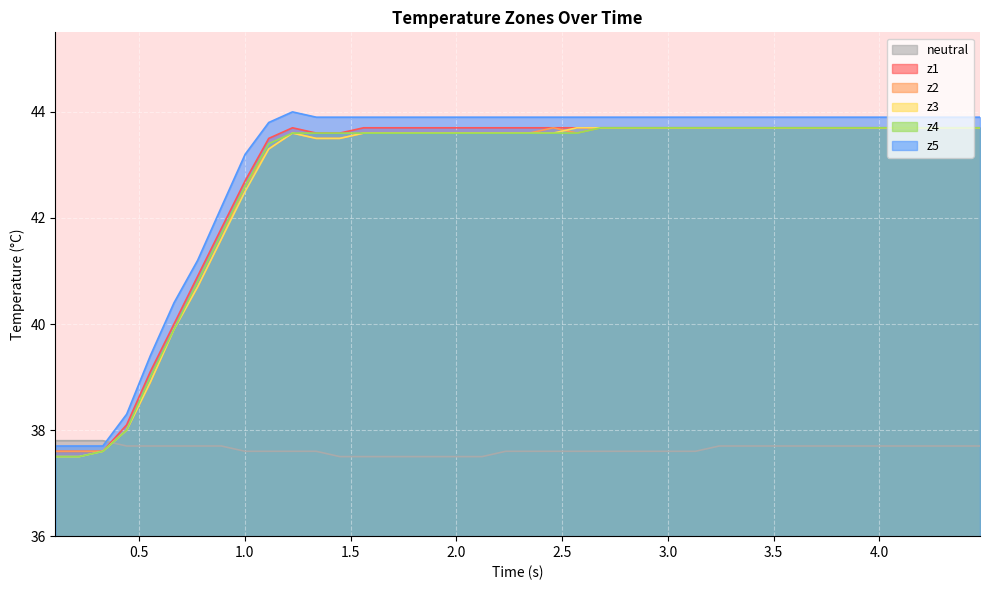

Does the chart display data point markers on the line(s)?

No